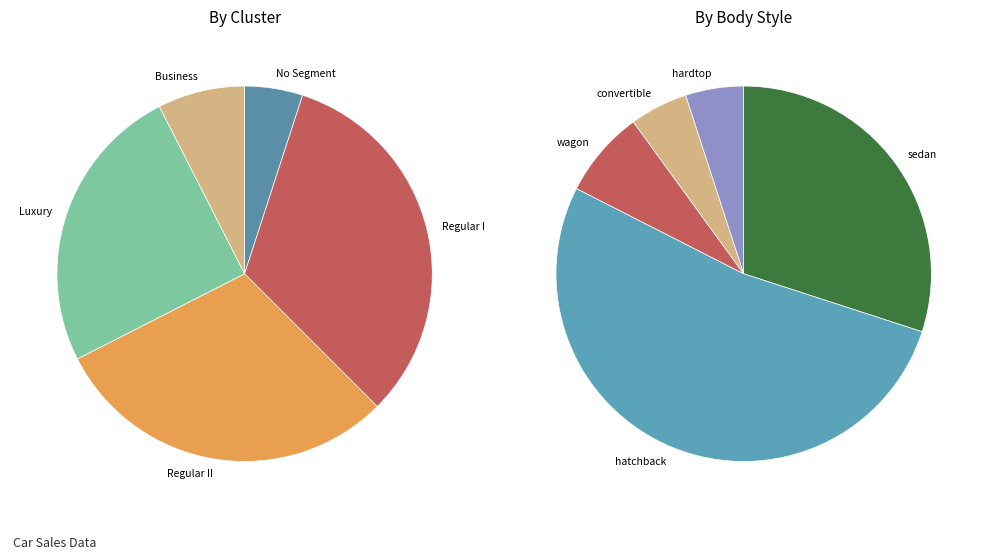

Which has a higher value, No Segment or Regular I?

Regular I